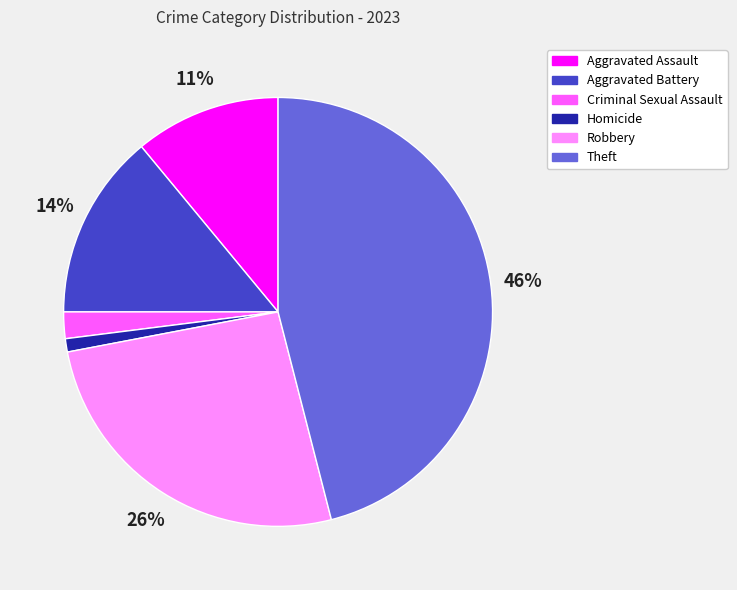

Count the number of slices in the pie.

6